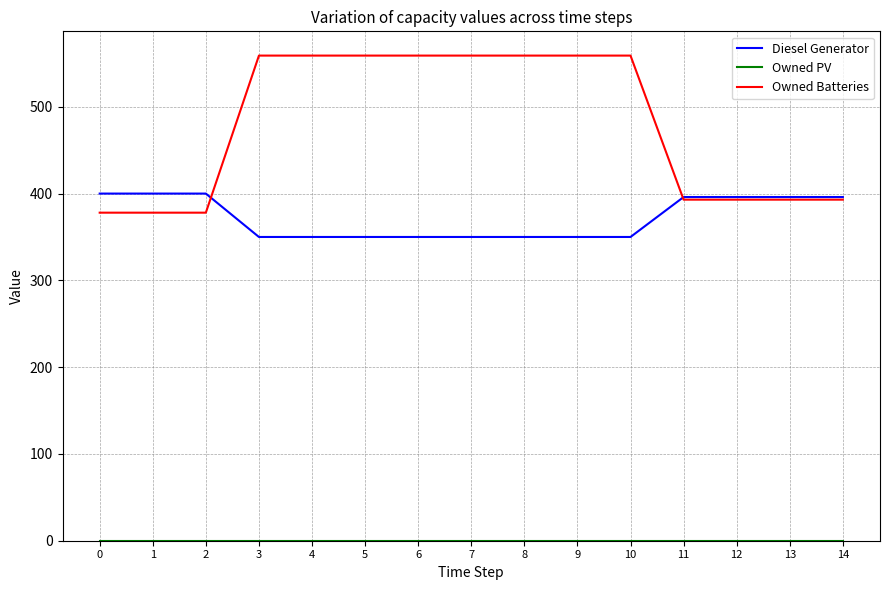

What is the total value across all series at 4?

909